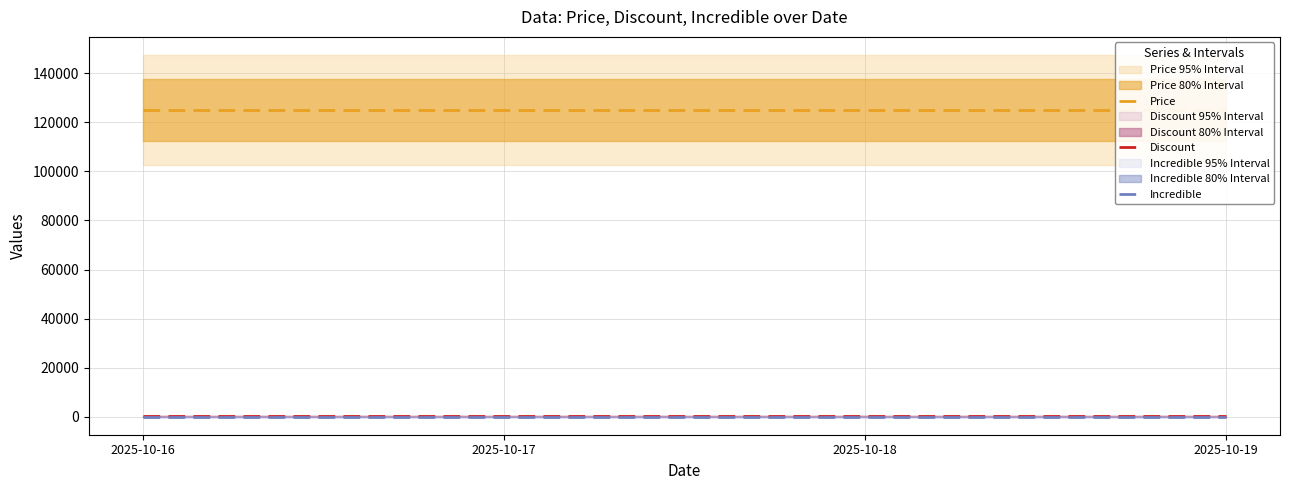

At how many categories does at least one series exceed 33284?

4